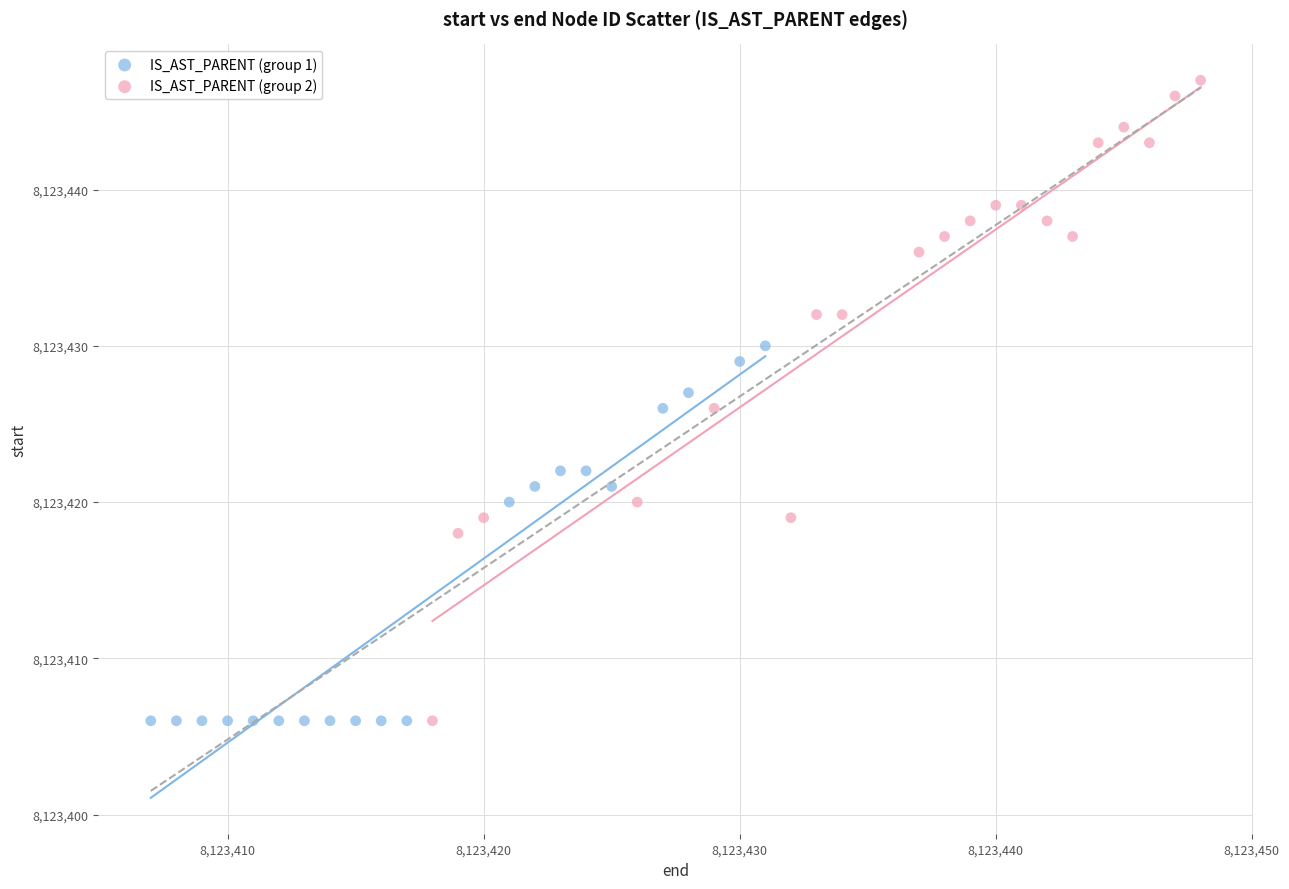

Which series reaches the maximum Y coordinate?

IS_AST_PARENT (group 2)